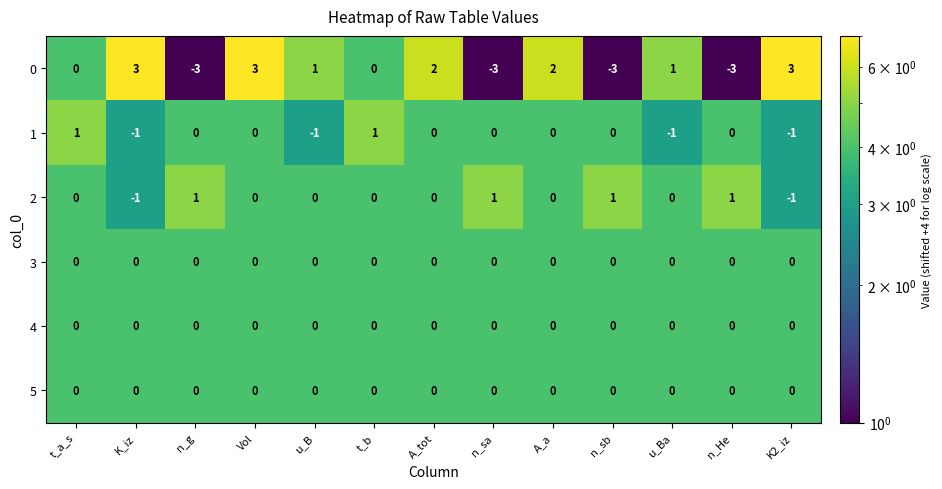

How many data points does each series have?

13